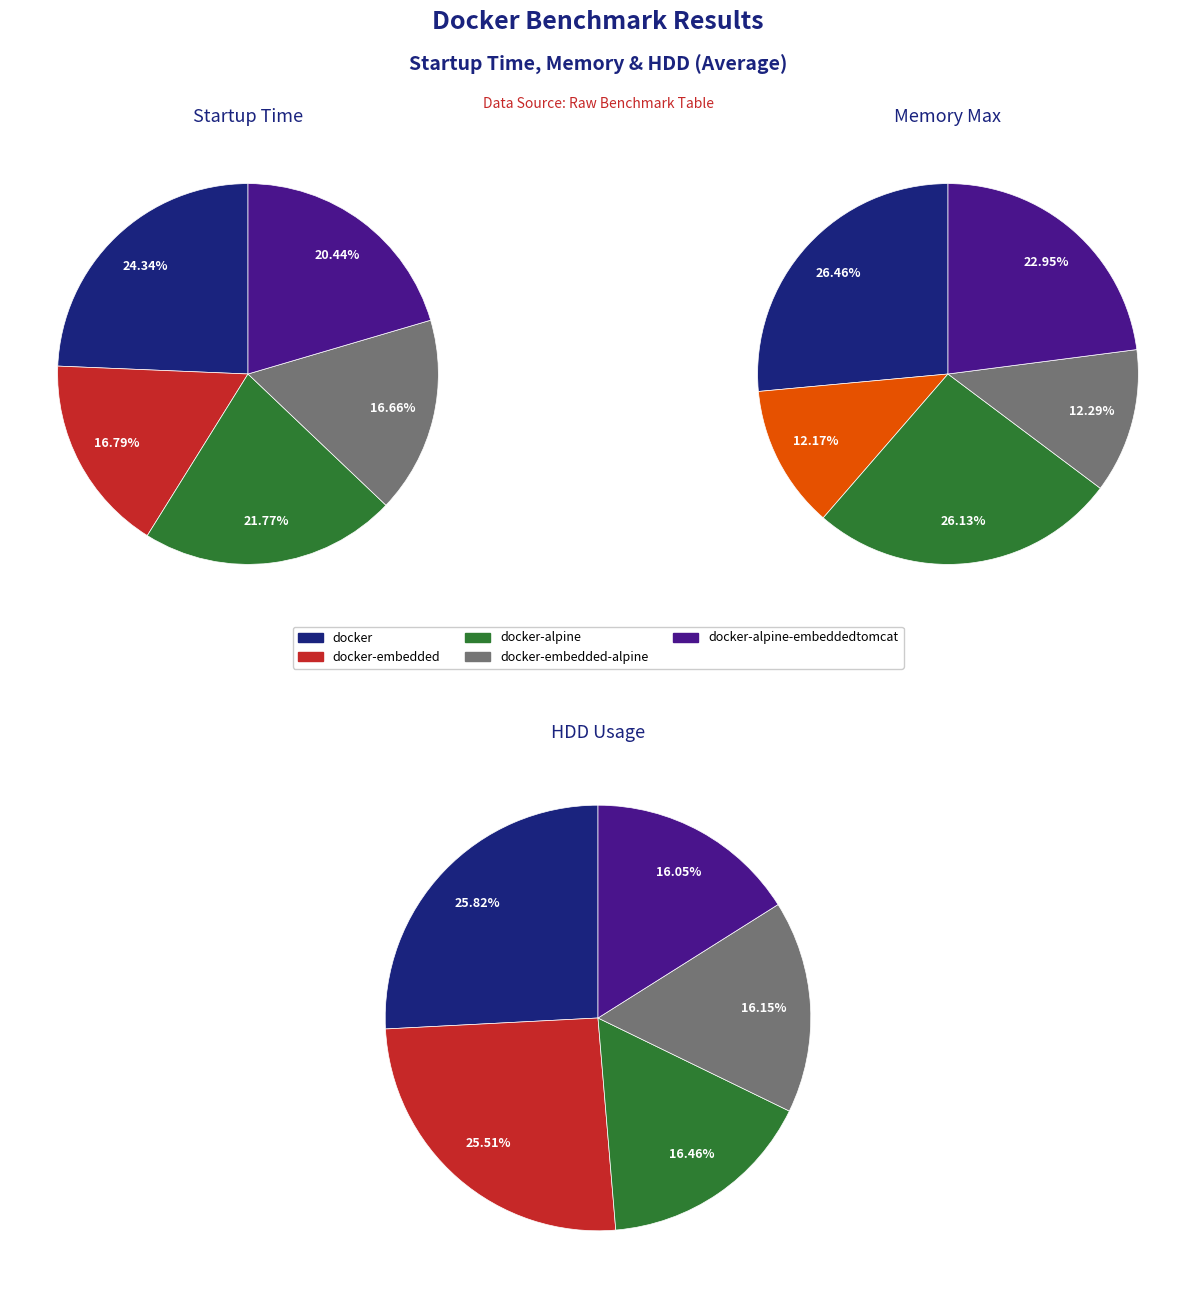

Does docker-alpine-embeddedtomcat represent more than half of the total?

No